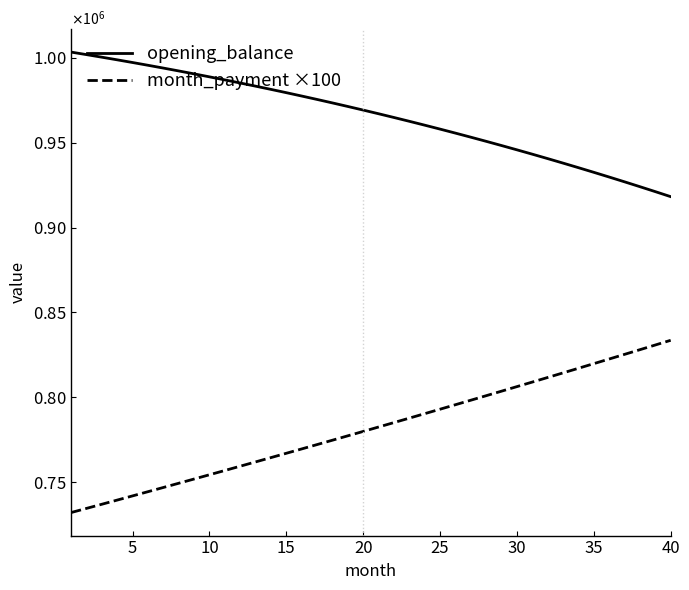

What are all the series names shown in the legend?

opening_balance, month_payment ×100